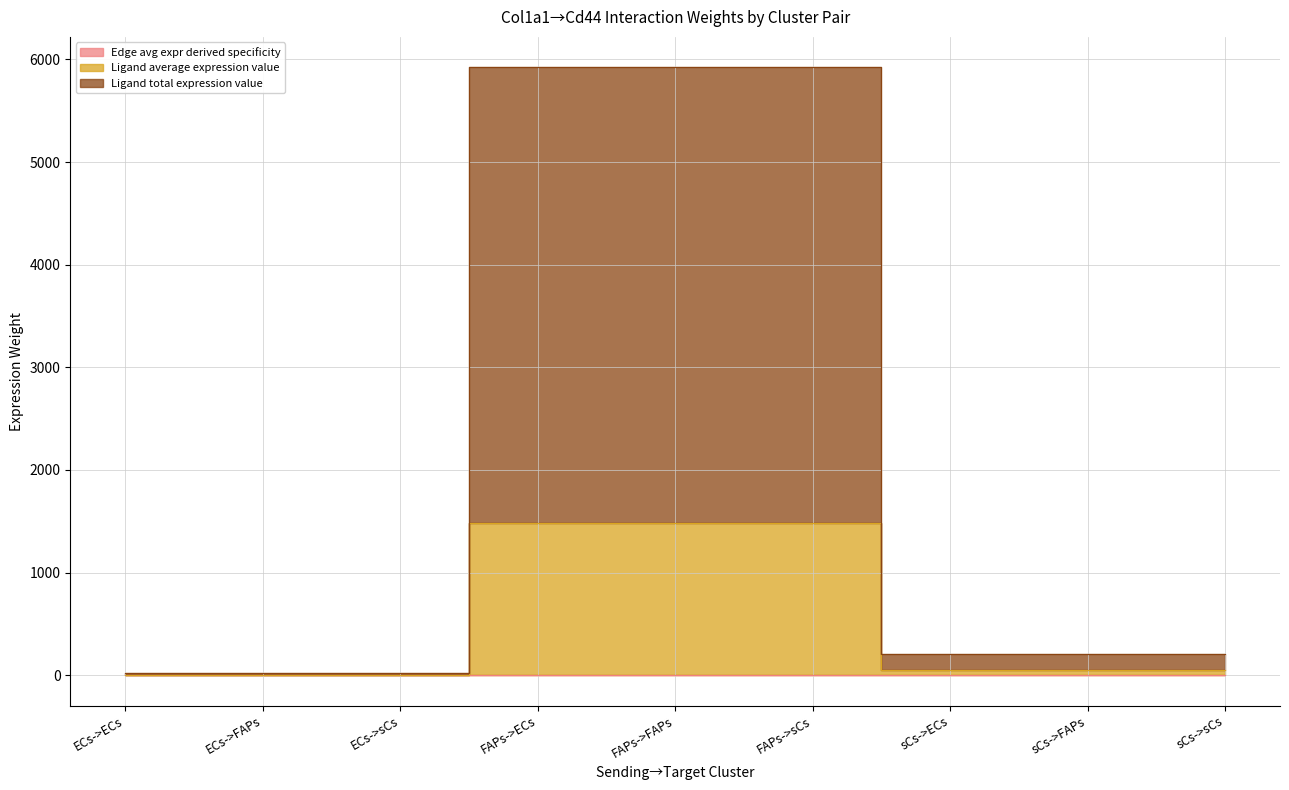

True or false: Ligand total expression value has more than 2 points higher than both neighbors.

False